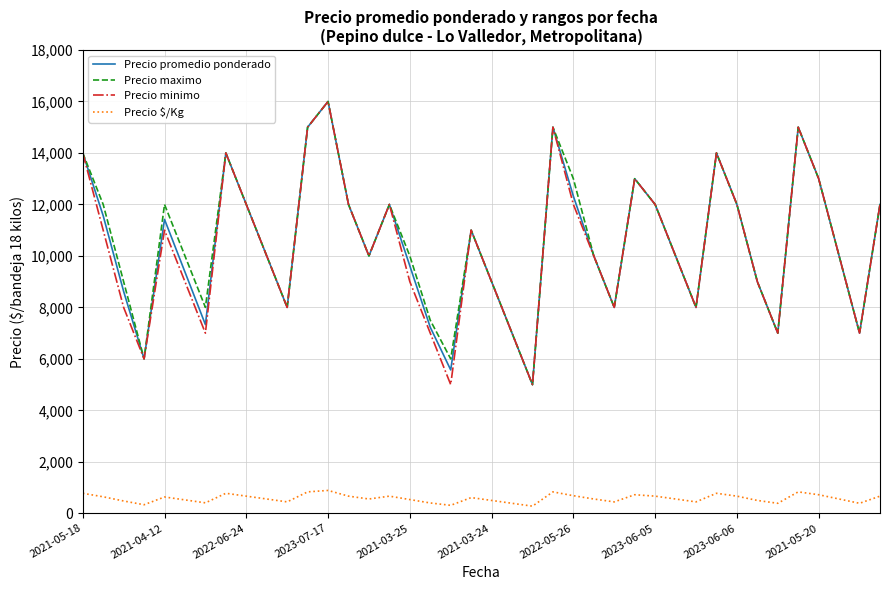

True or false: Precio minimo and Precio $/Kg cross at least once.

False